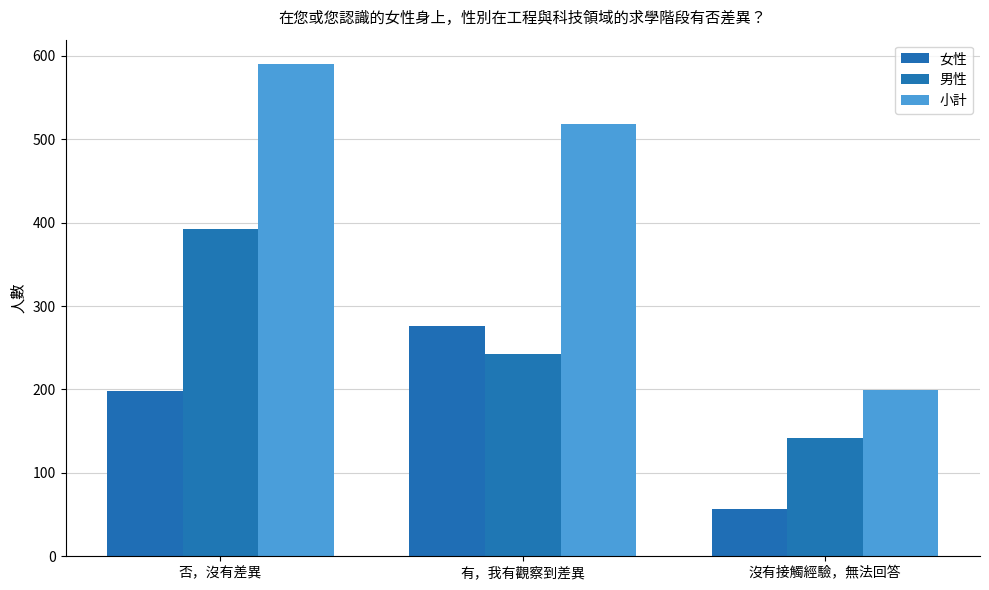

Reading left to right, what are all the values shown in this chart?

女性: 否，沒有差異=198	有，我有觀察到差異=276	沒有接觸經驗，無法回答=57
男性: 否，沒有差異=392	有，我有觀察到差異=242	沒有接觸經驗，無法回答=142
小計: 否，沒有差異=590	有，我有觀察到差異=518	沒有接觸經驗，無法回答=199